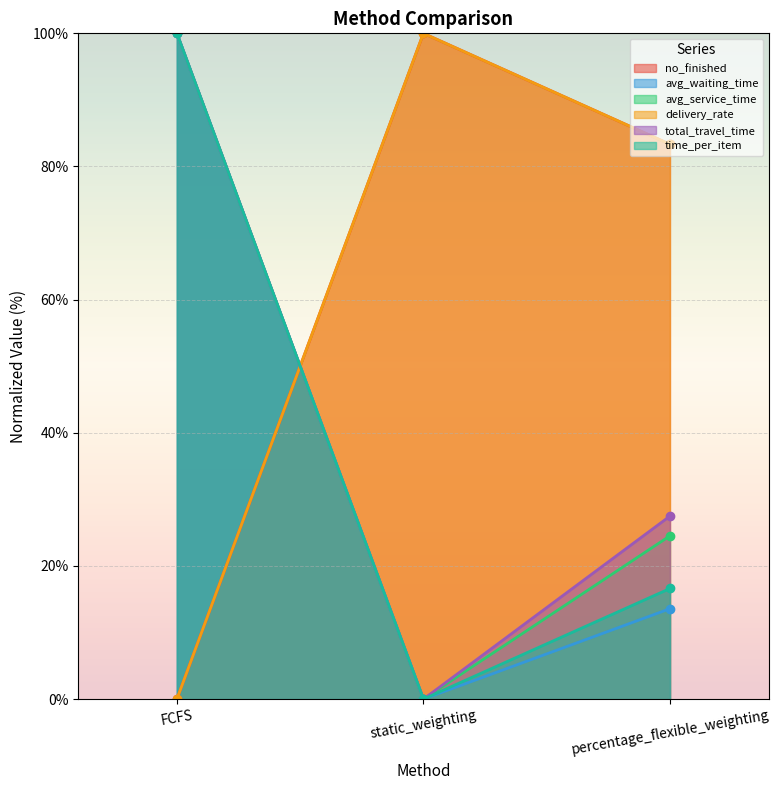

How many categories are shown in the chart?

3